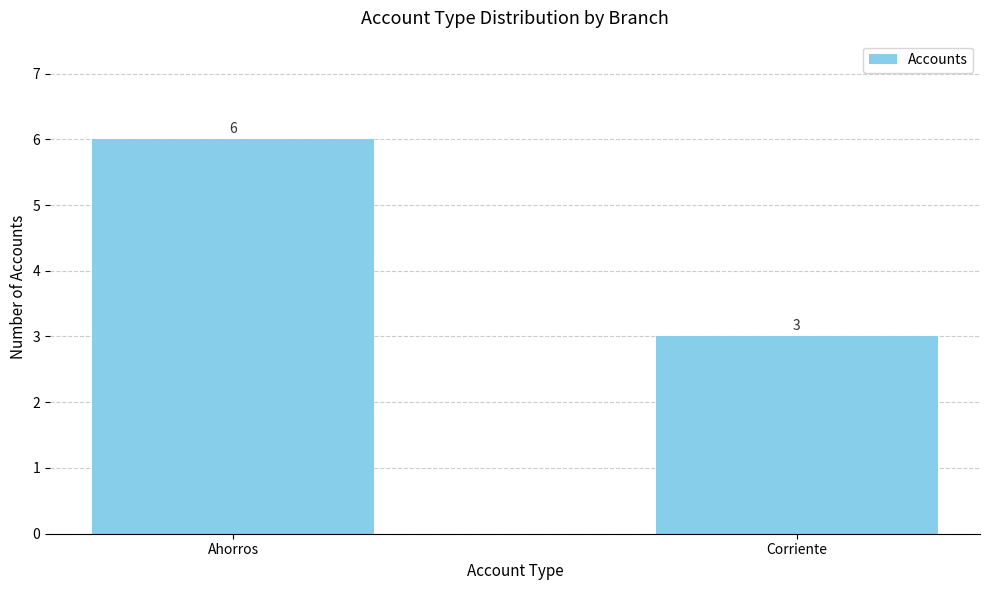

List the labels in order of value, largest first.

Ahorros, Corriente